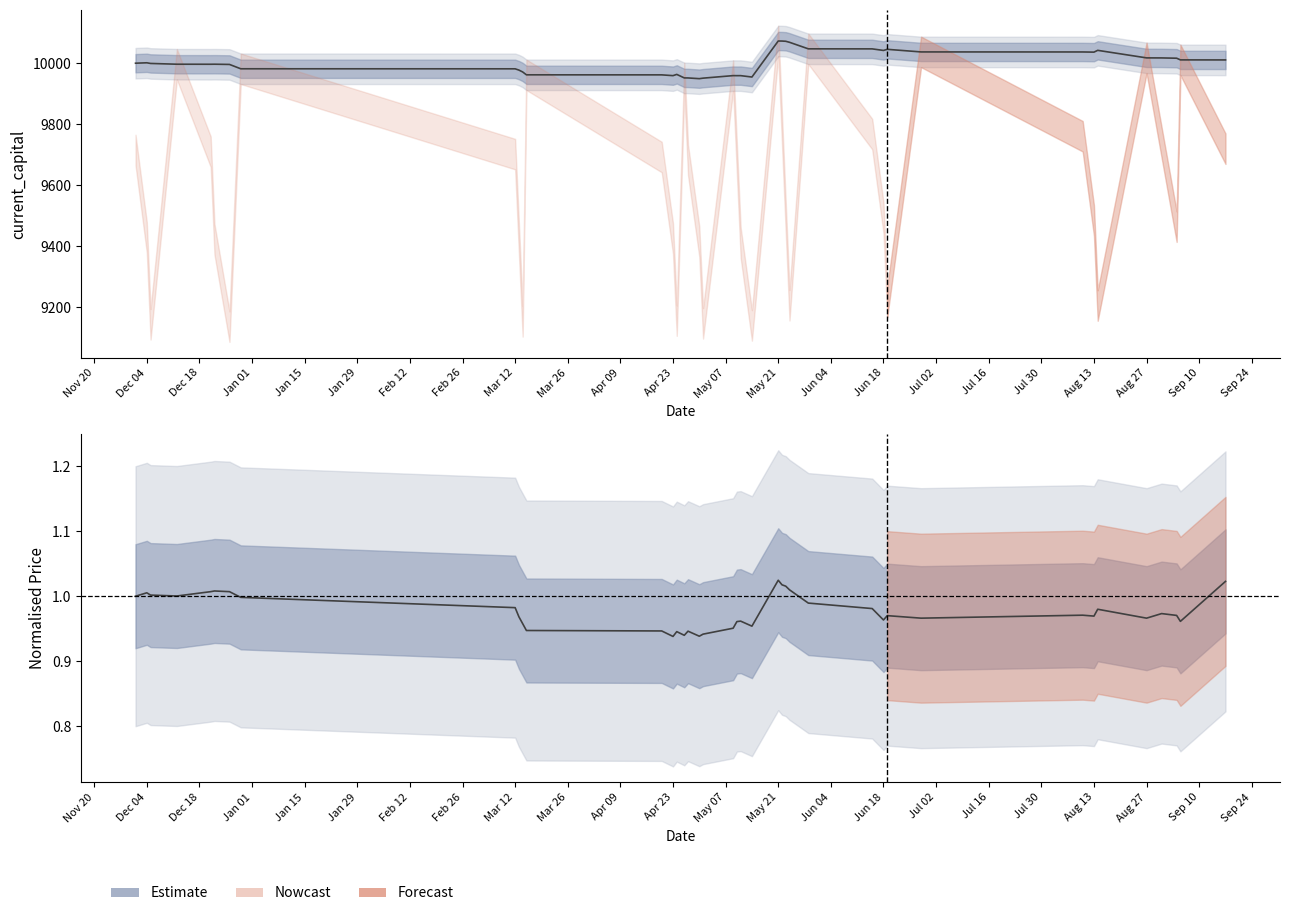

What is the total value across all series at Aug 27?

10018.3